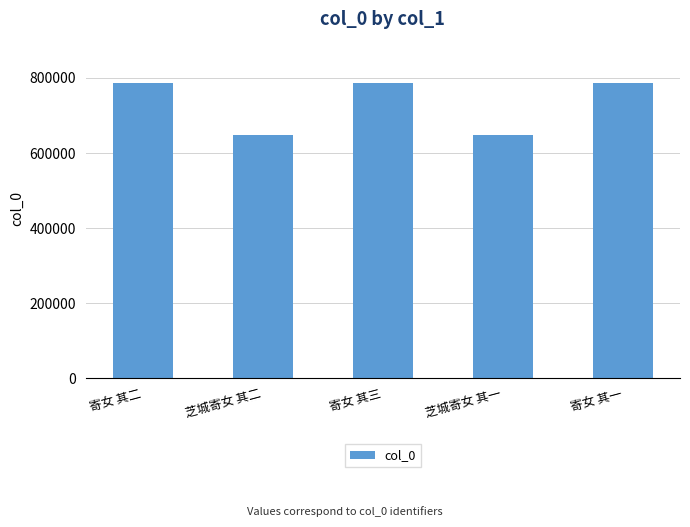

What is the smallest value displayed?

646895